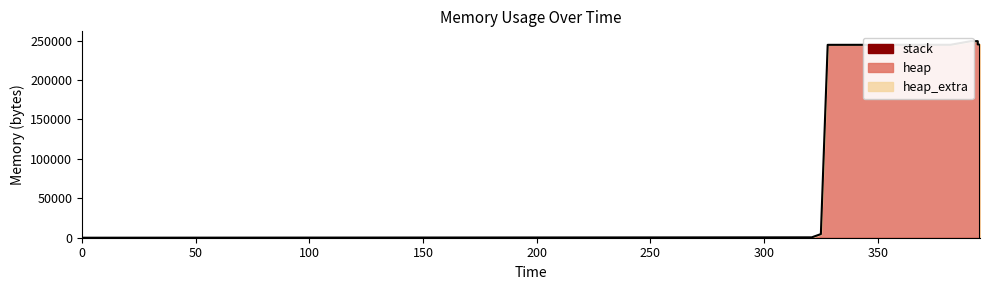

True or false: heap and heap_extra cross at least once.

False